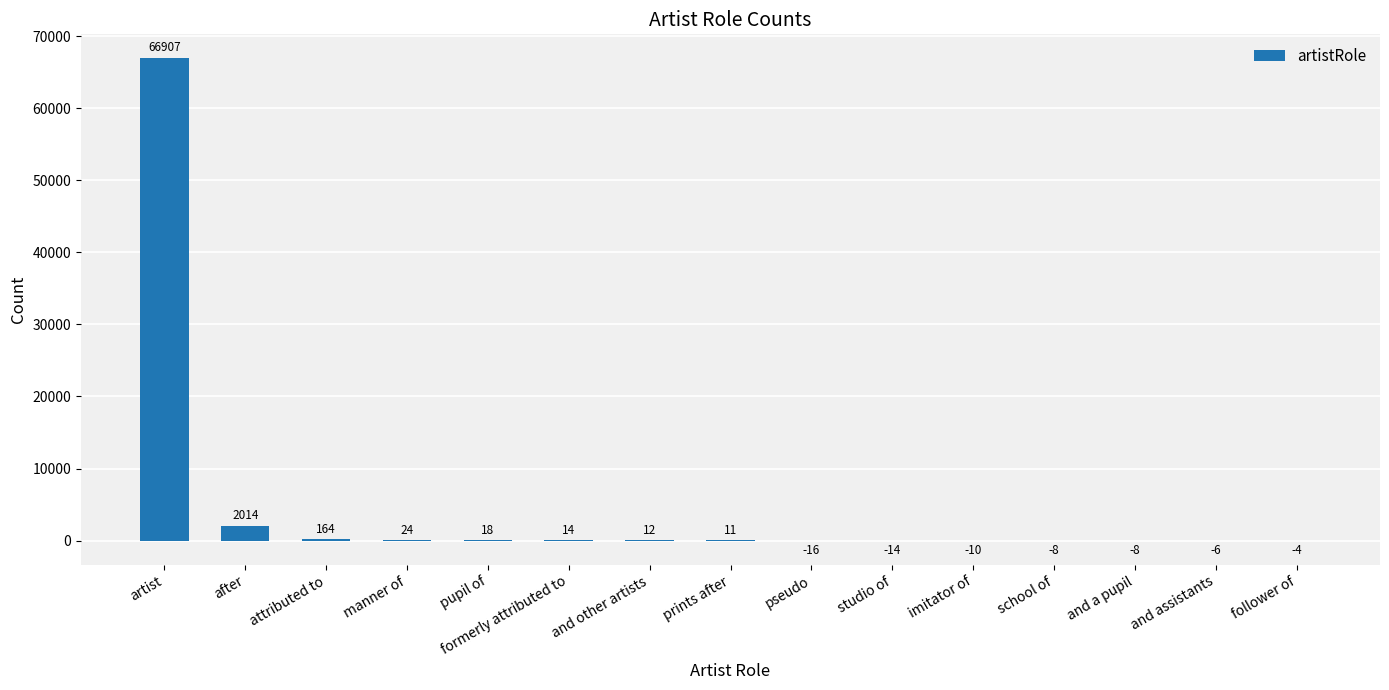

What is the sum of the values at follower of and studio of?

-18